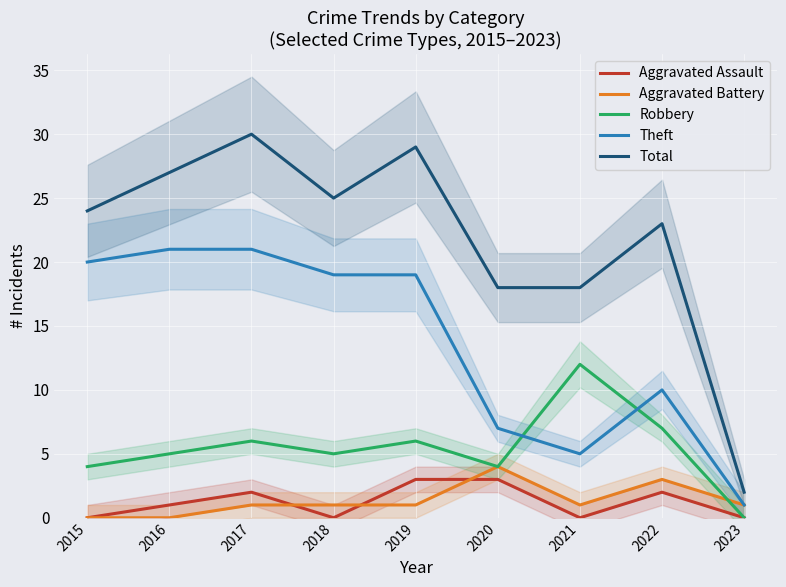

True or false: Aggravated Battery and Robbery cross at least once.

True